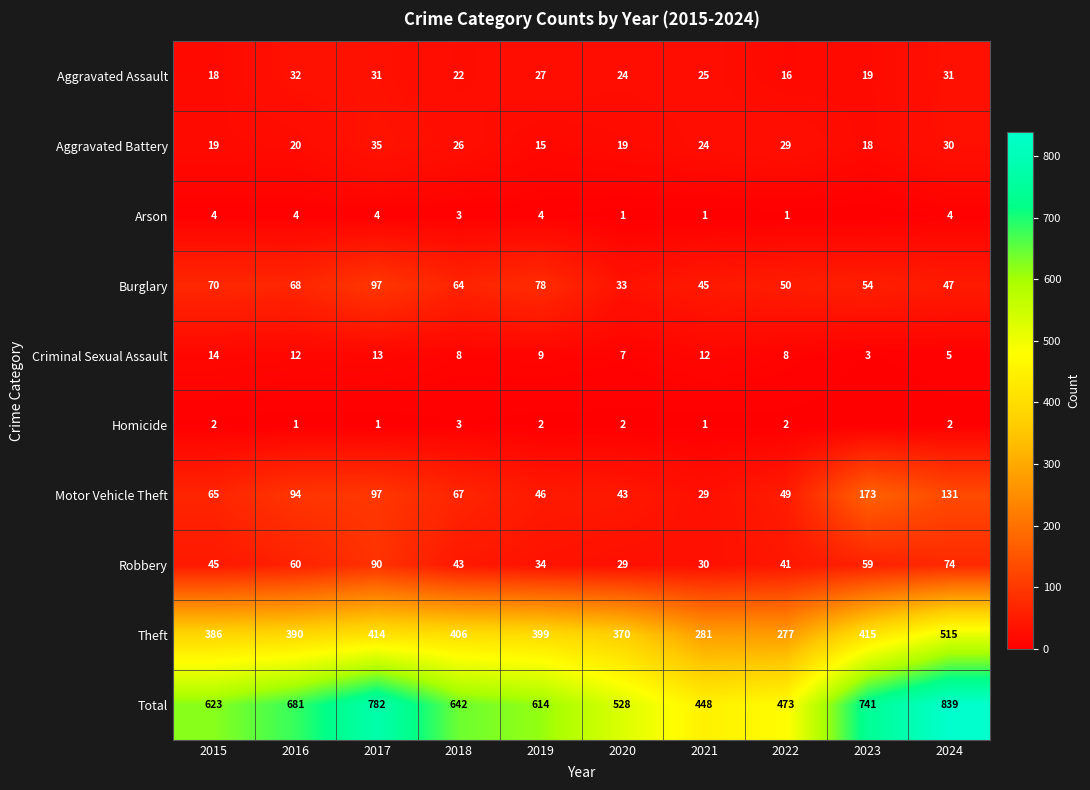

How many distinct data groups are displayed?

10